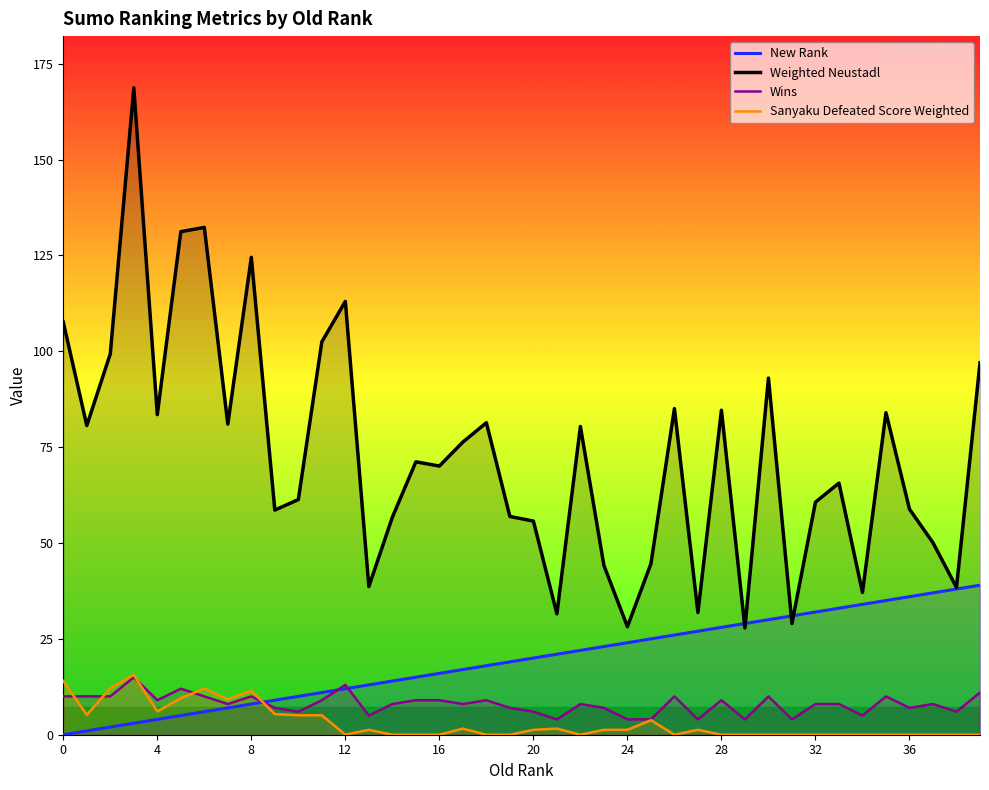

Reading left to right, extract all data points from this chart.

New Rank: 0.0	1.0	2.0	3.0	4.0	5.0	6.0	7.0	8.0	9.0	10.0	11.0	12.0	13.0	14.0	15.0	16.0	17.0	18.0	19.0	20.0	21.0	22.0	23.0	24.0	25.0	26.0	27.0	28.0	29.0	30.0	31.0	32.0	33.0	34.0	35.0	36.0	37.0	38.0	39.0
Weighted Neustadl: 107.6	80.6	99.3	168.7	83.5	131.2	132.3	81.0	124.5	58.6	61.3	102.5	113.0	38.6	56.7	71.2	70.1	76.3	81.4	56.9	55.7	31.5	80.4	44.2	28.2	44.6	85.1	31.8	84.6	27.8	93.0	29.0	60.7	65.6	37.1	84.0	58.8	50.1	38.4	97.0
Wins: 10.0	10.0	10.0	15.0	9.0	12.0	10.0	8.0	10.0	7.0	6.0	9.0	13.0	5.0	8.0	9.0	9.0	8.0	9.0	7.0	6.0	4.0	8.0	7.0	4.0	4.0	10.0	4.0	9.0	4.0	10.0	4.0	8.0	8.0	5.0	10.0	7.0	8.0	6.0	11.0
Sanyaku Defeated Score Weighted: 14.0	5.2	12.1	15.6	6.1	9.5	12.0	9.3	11.5	5.4	5.1	5.1	0.0	1.3	0.0	0.0	0.0	1.6	0.0	0.0	1.3	1.6	0.0	1.3	1.3	3.8	0.0	1.3	0.0	0.0	0.0	0.0	0.0	0.0	0.0	0.0	0.0	0.0	0.0	0.0